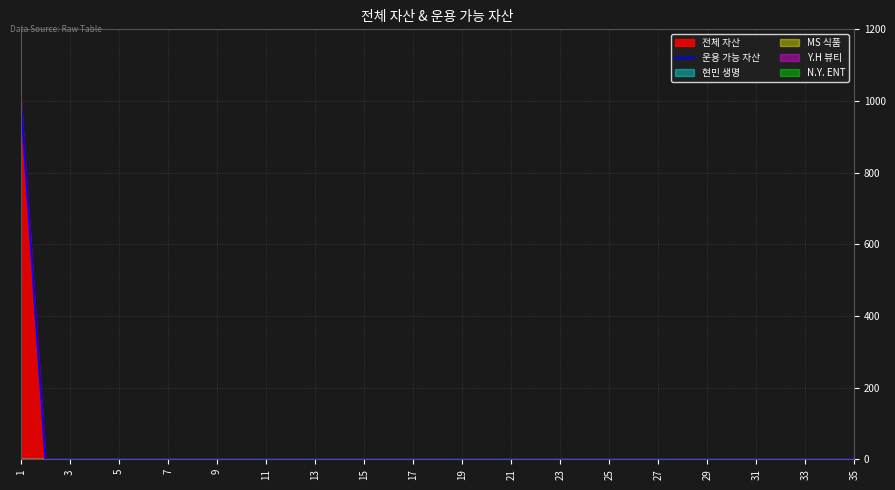

Count the number of values greater than 0.

1